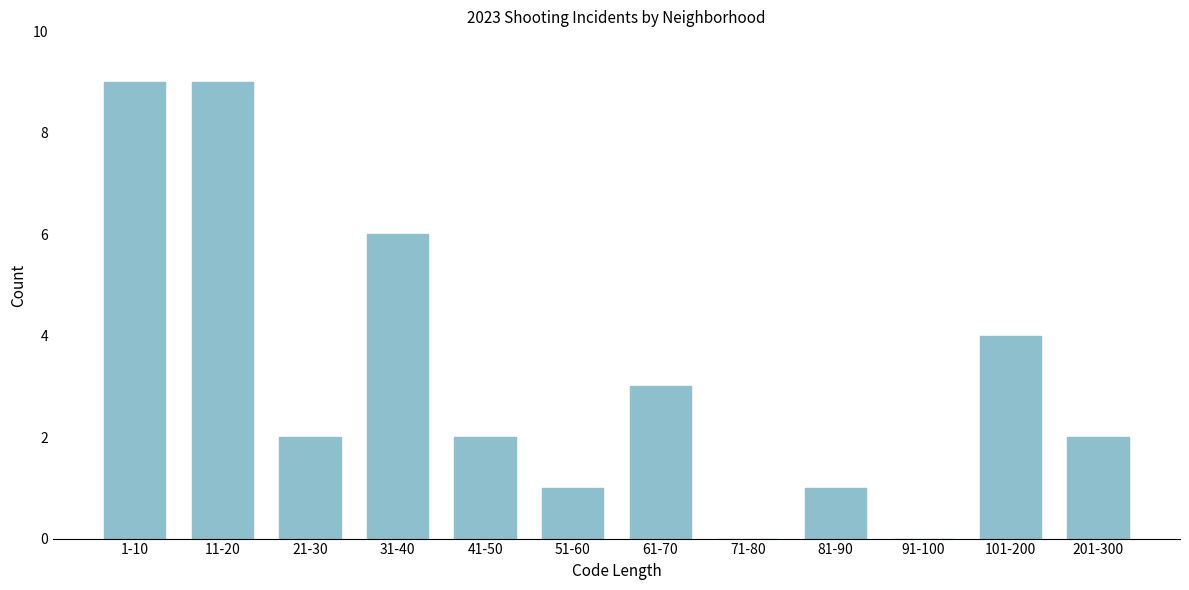

Reading right to left, transcribe all the data shown in this chart.

201-300=2	101-200=4	91-100=0	81-90=1	71-80=0	61-70=3	51-60=1	41-50=2	31-40=6	21-30=2	11-20=9	1-10=9